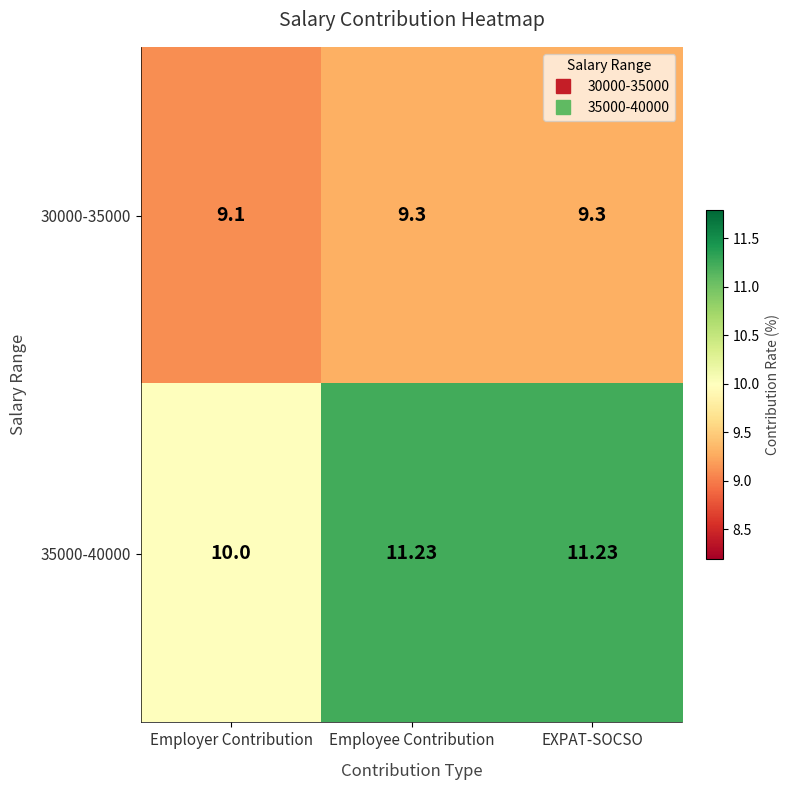

How many data points does each series have?

3